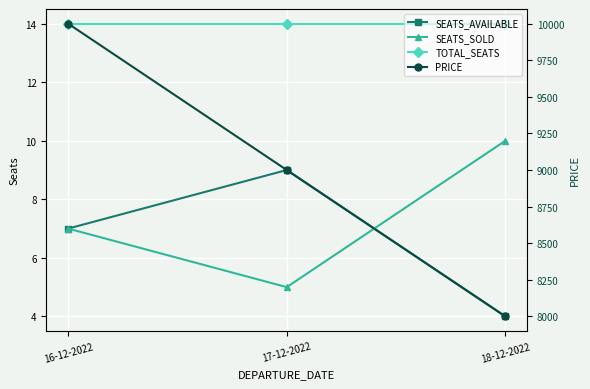

Is it true that SEATS_AVAILABLE equals 3 at 16-12-2022?

False